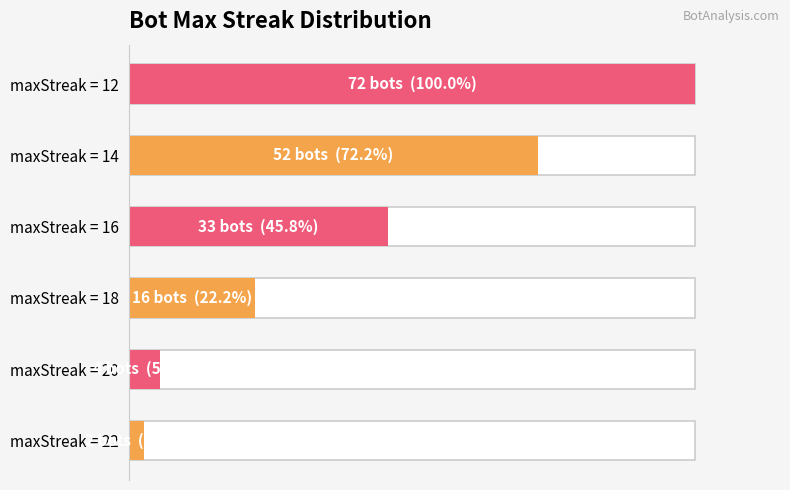

What is the smallest value displayed?

2.8